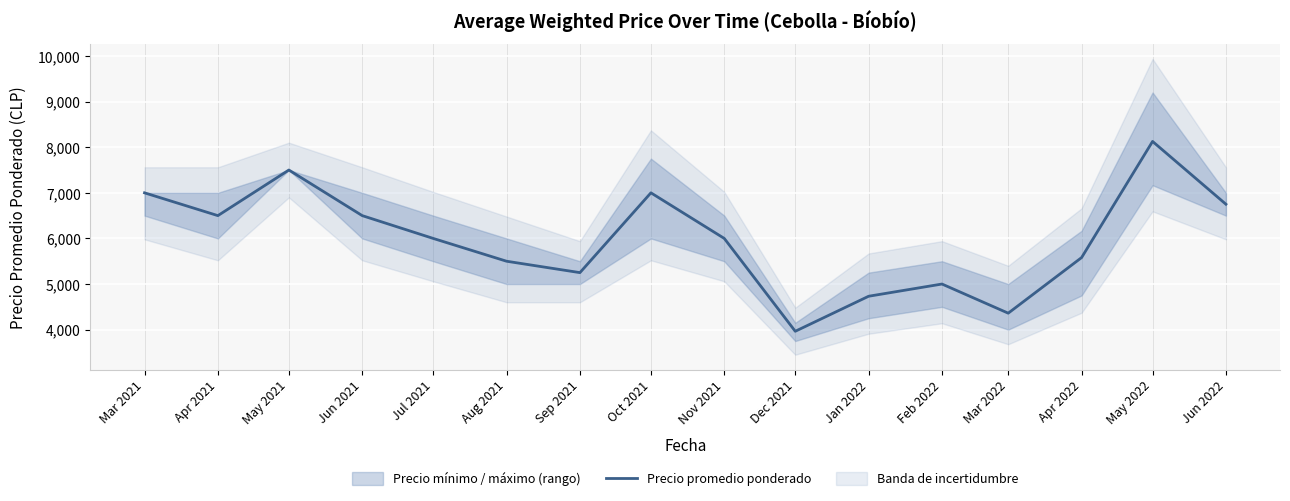

Reading left to right, list all the values displayed in this chart.

Mar 2021=7000	Apr 2021=6500	May 2021=7500	Jun 2021=6500	Jul 2021=6000	Aug 2021=5500	Sep 2021=5250	Oct 2021=7000	Nov 2021=6000	Dec 2021=3964	Jan 2022=4732	Feb 2022=5000	Mar 2022=4361	Apr 2022=5580	May 2022=8127	Jun 2022=6750